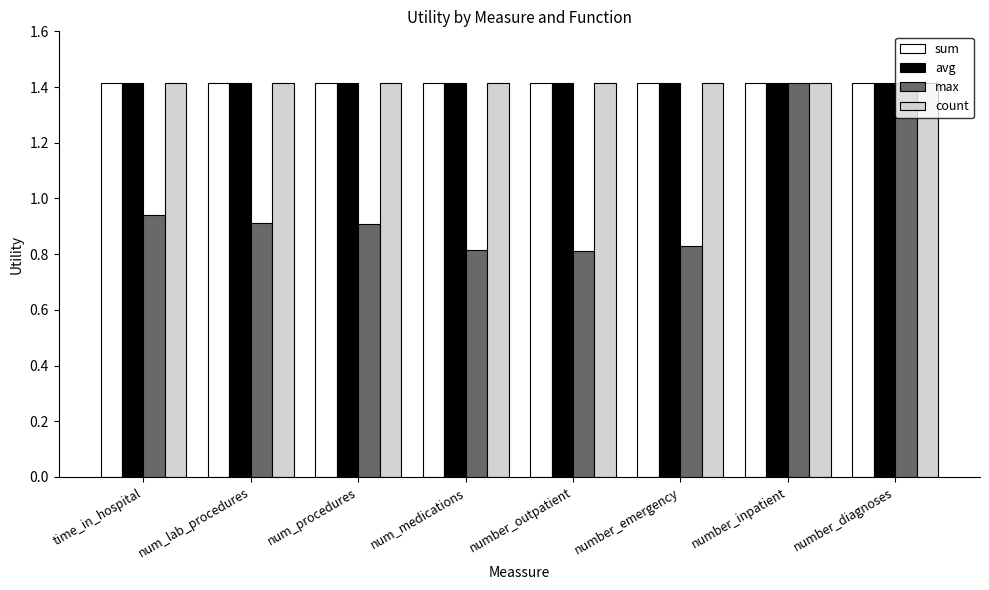

At how many categories does at least one series exceed 0?

8